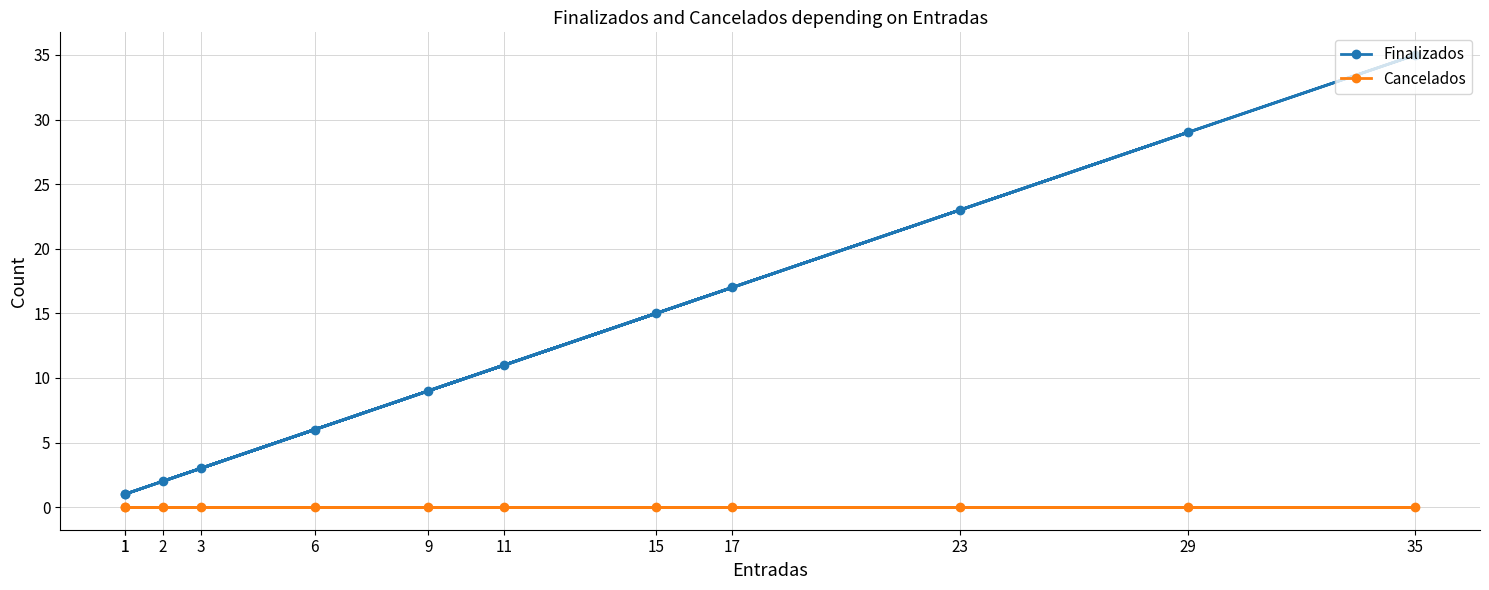

What is the difference between the maximum and minimum values in the Finalizados series?

34